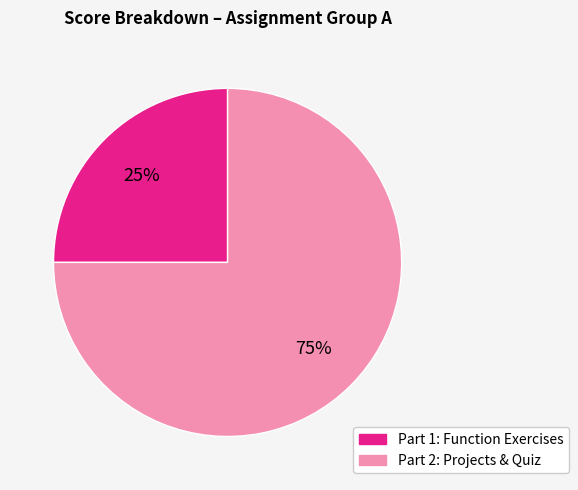

Combined, do Part 1: Function Exercises and Part 2: Projects & Quiz account for over 50%?

Yes